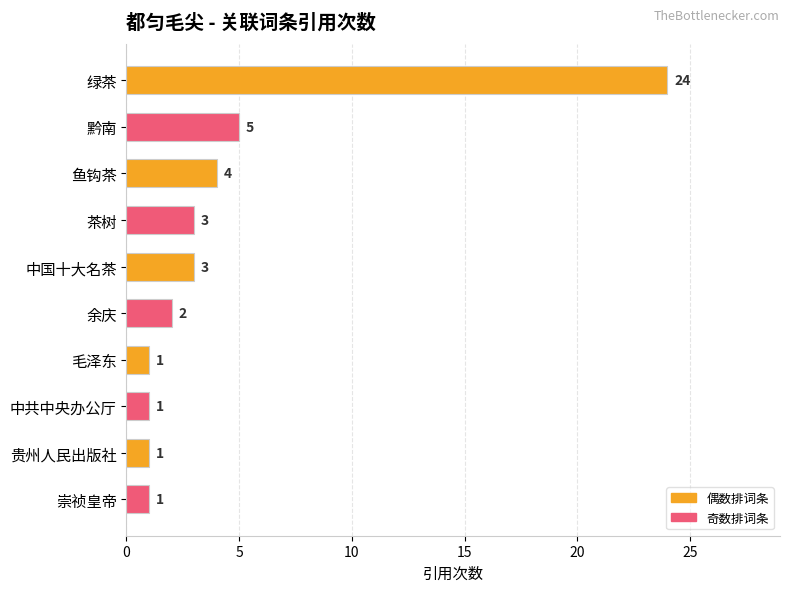

Does the chart contain any negative values?

No